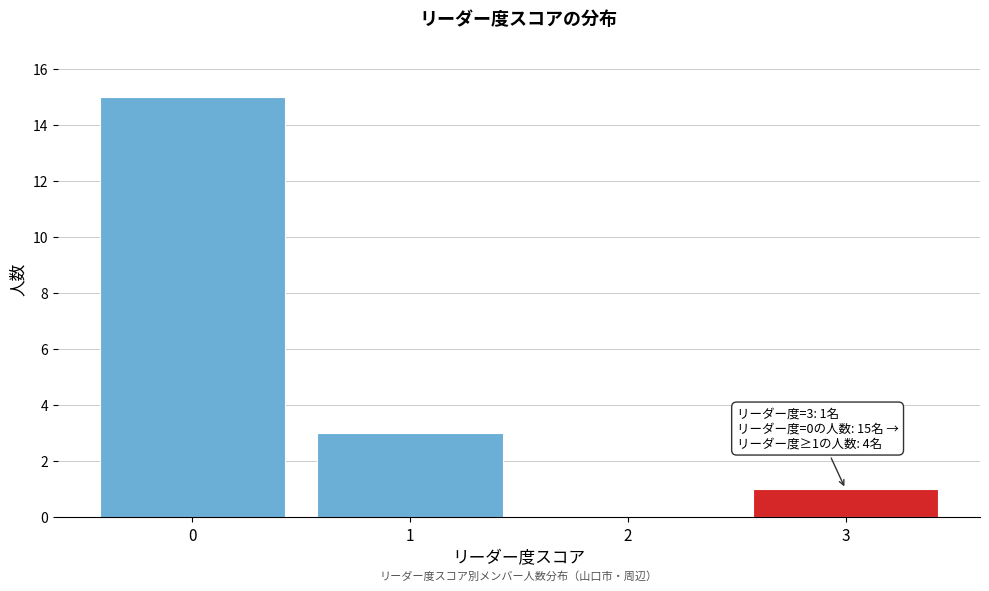

Over which range of the x-axis is the bar tallest?

-0.5 to 0.5